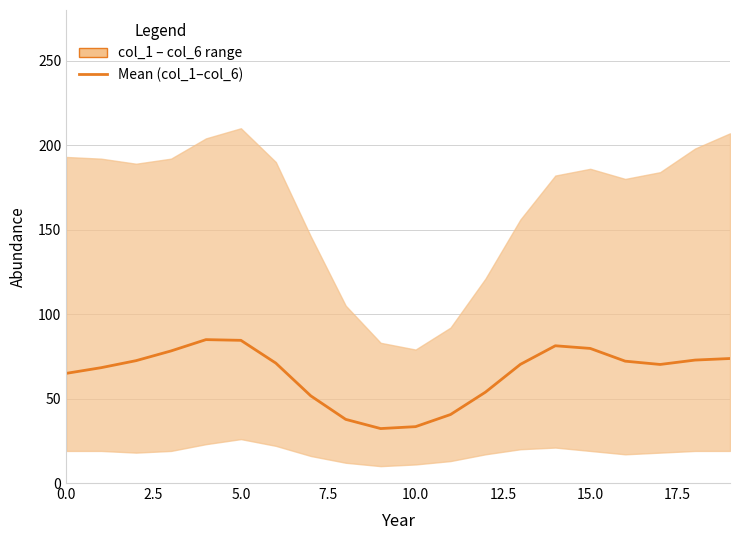

What value does the data have at 17?

70.2